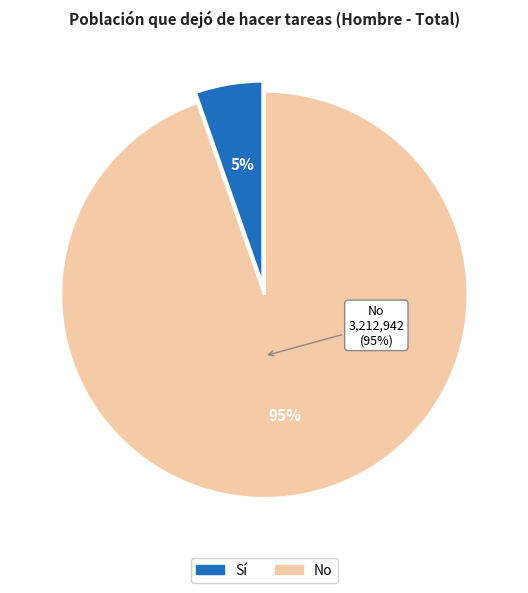

Rank the categories by value from lowest to highest.

Sí, No